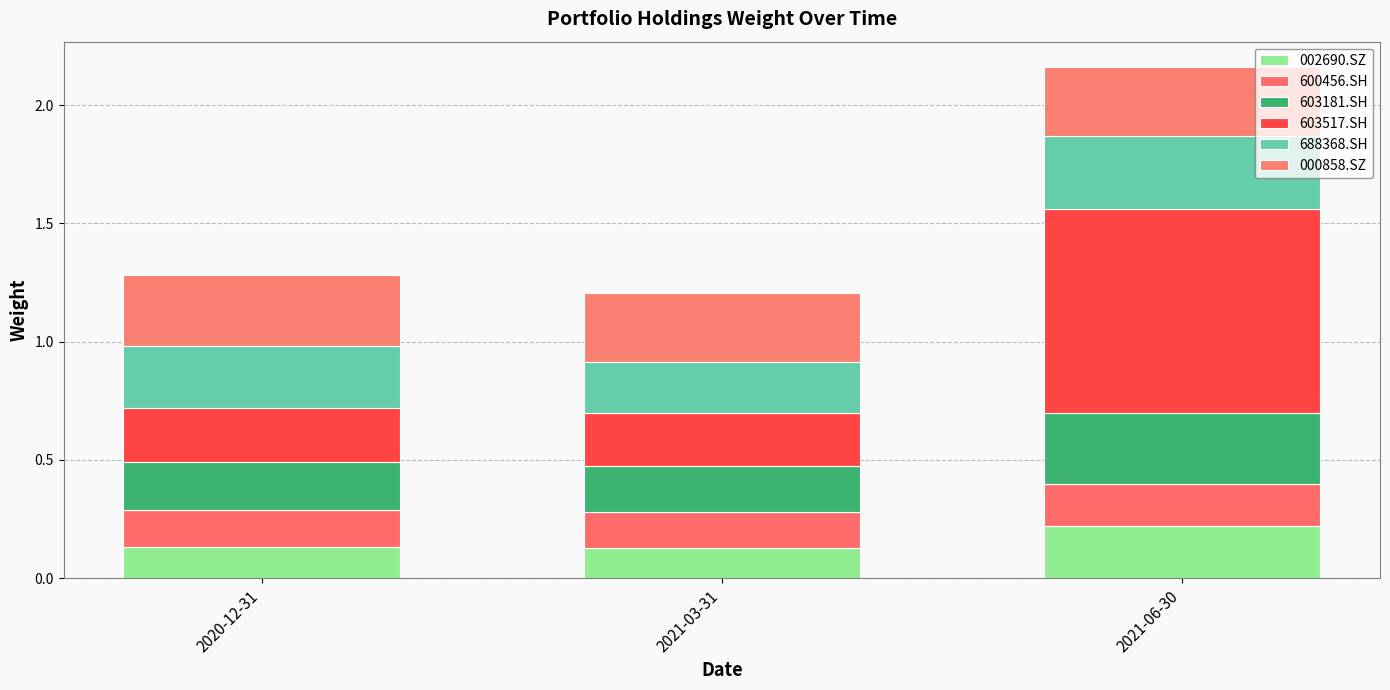

Which has a higher value, 2020-12-31 or 2021-03-31?

2020-12-31